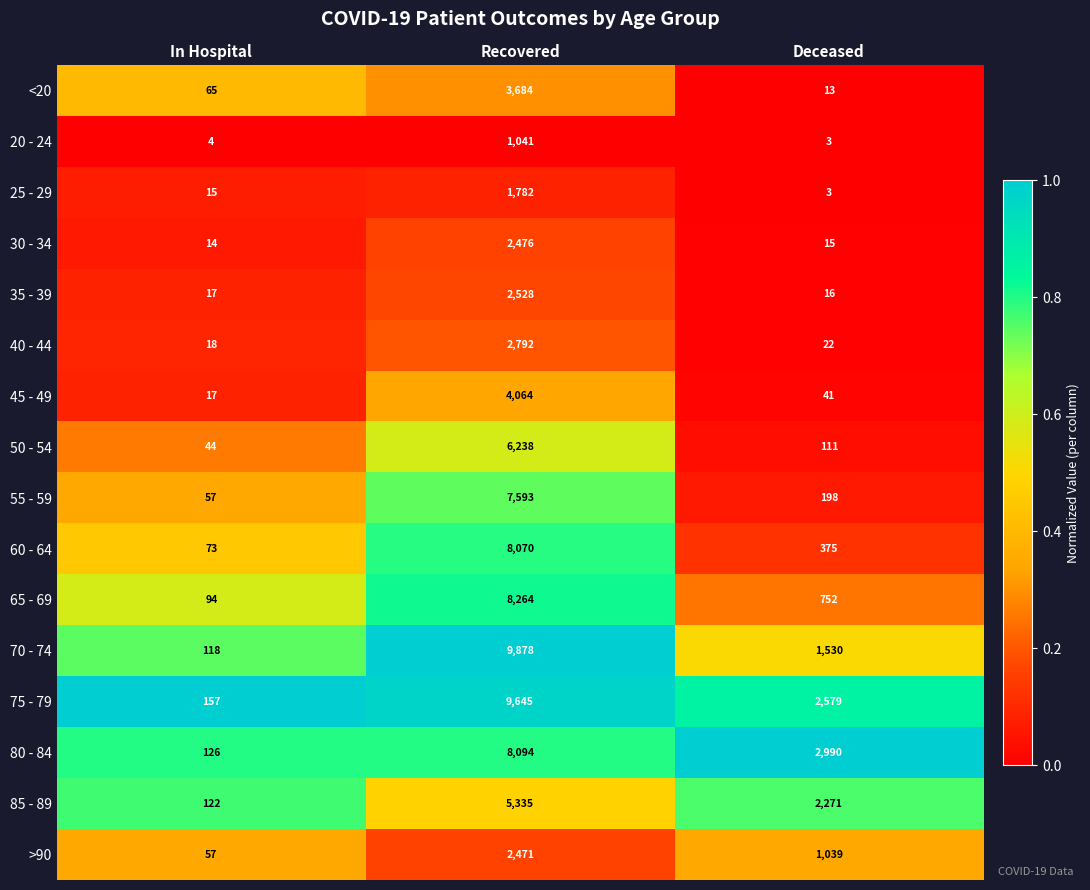

Which label corresponds to the smallest value in the chart?

Deceased